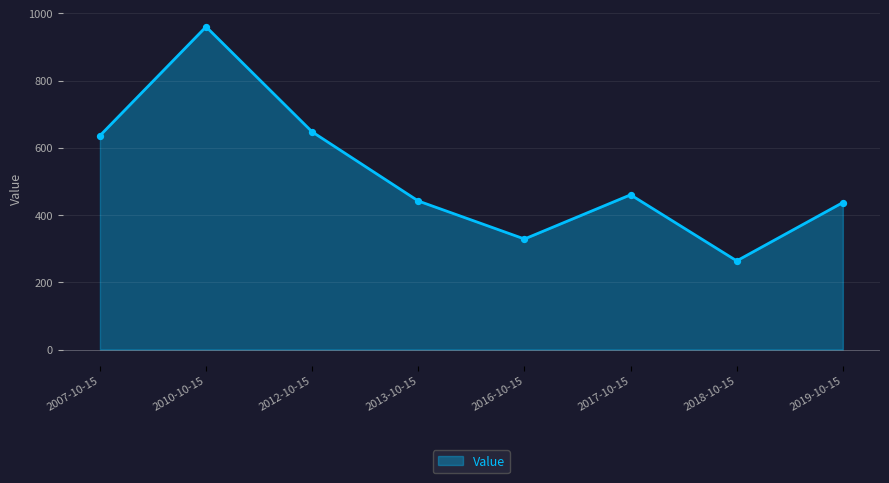

Which has a higher value, 2016-10-15 or 2017-10-15?

2017-10-15